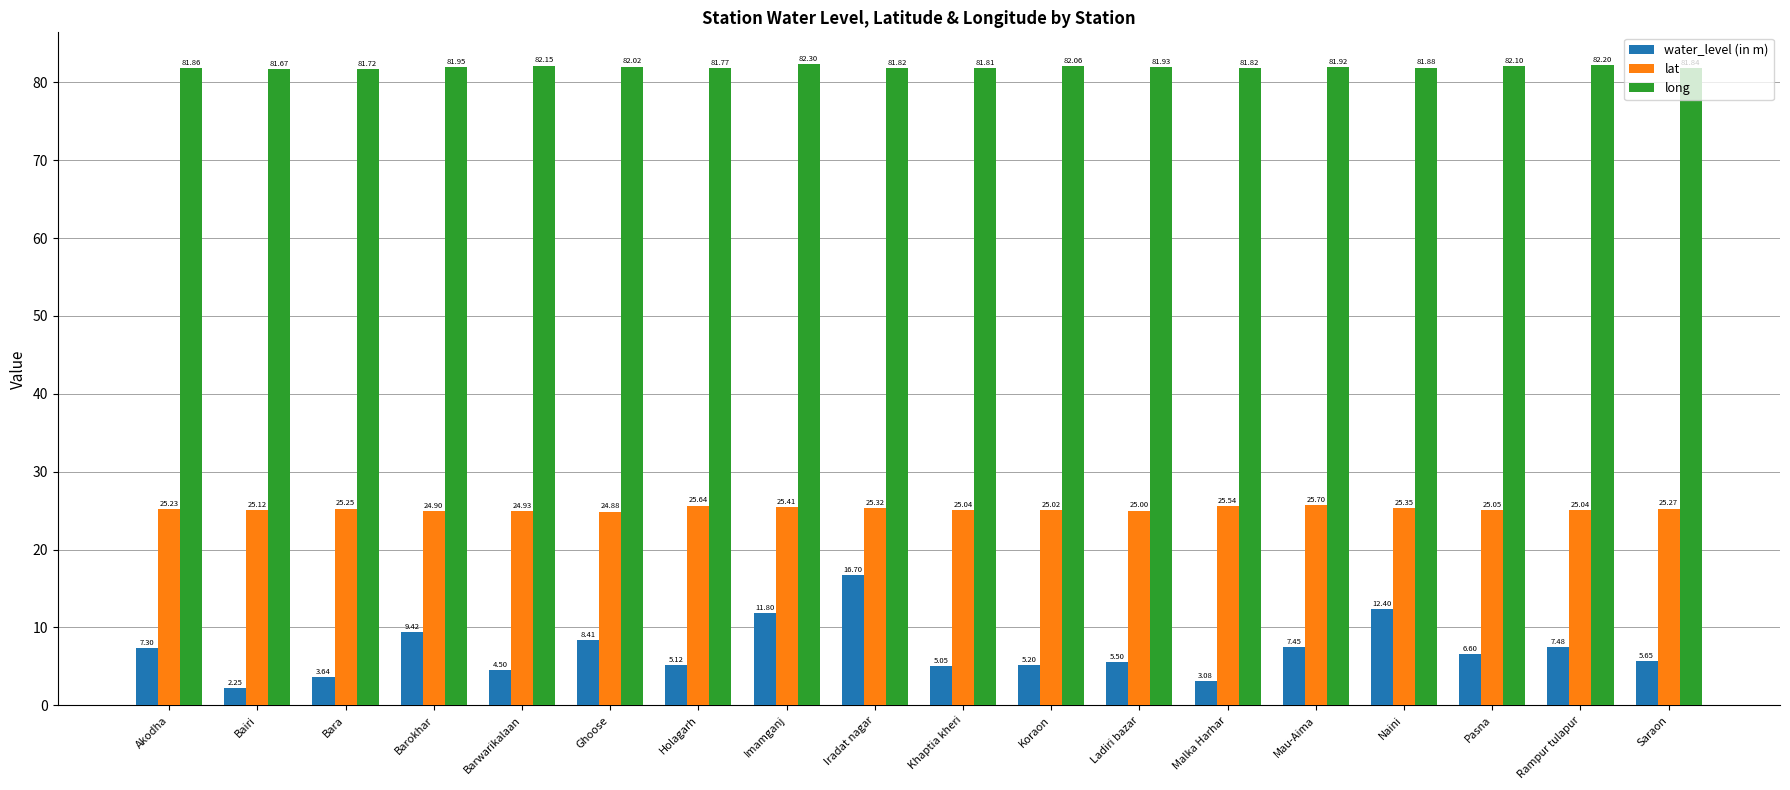

Rank the series by their maximum value, from lowest to highest.

water_level (in m), lat, long